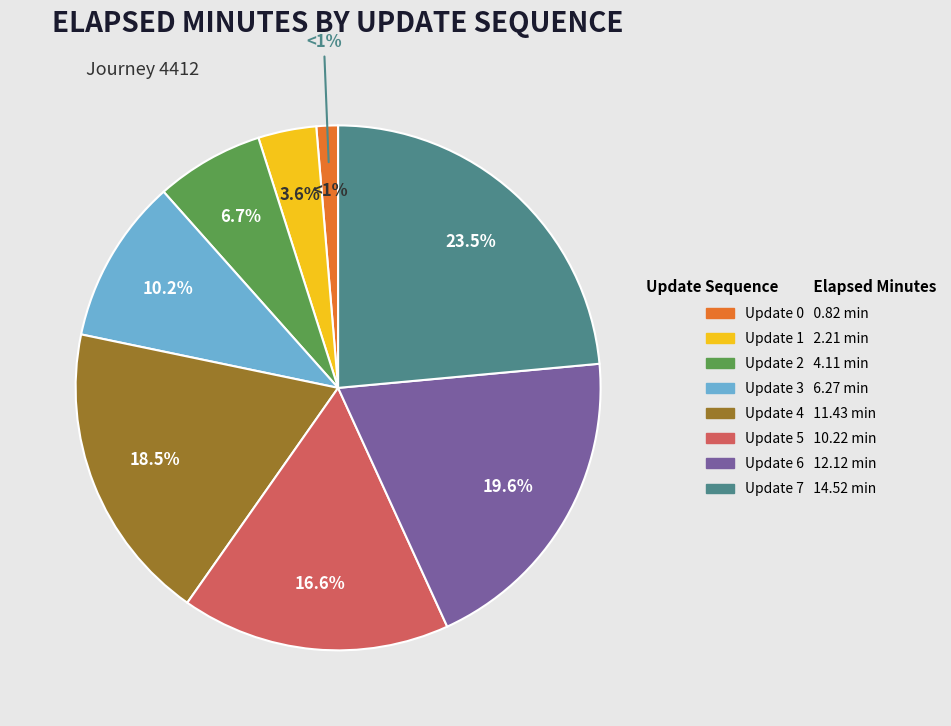

To the nearest percent, what portion does Update 7 represent?

24%